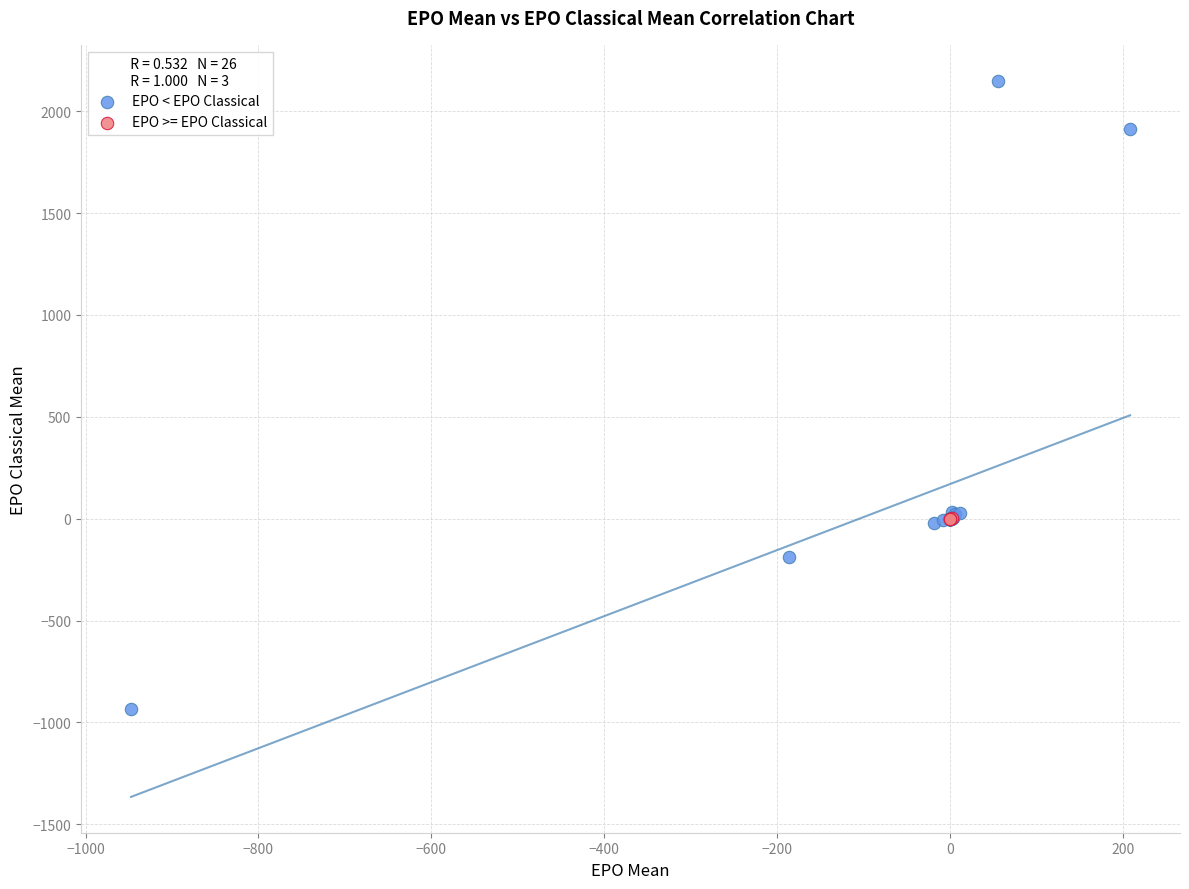

Which series reaches the maximum Y coordinate?

EPO < EPO Classical